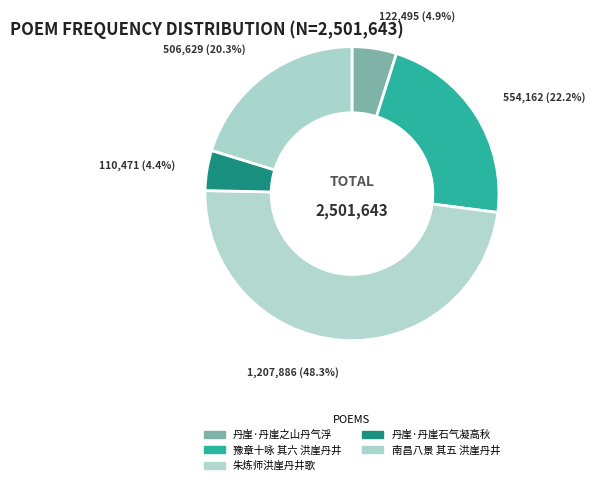

Is there any slice that represents more than half of the pie?

No